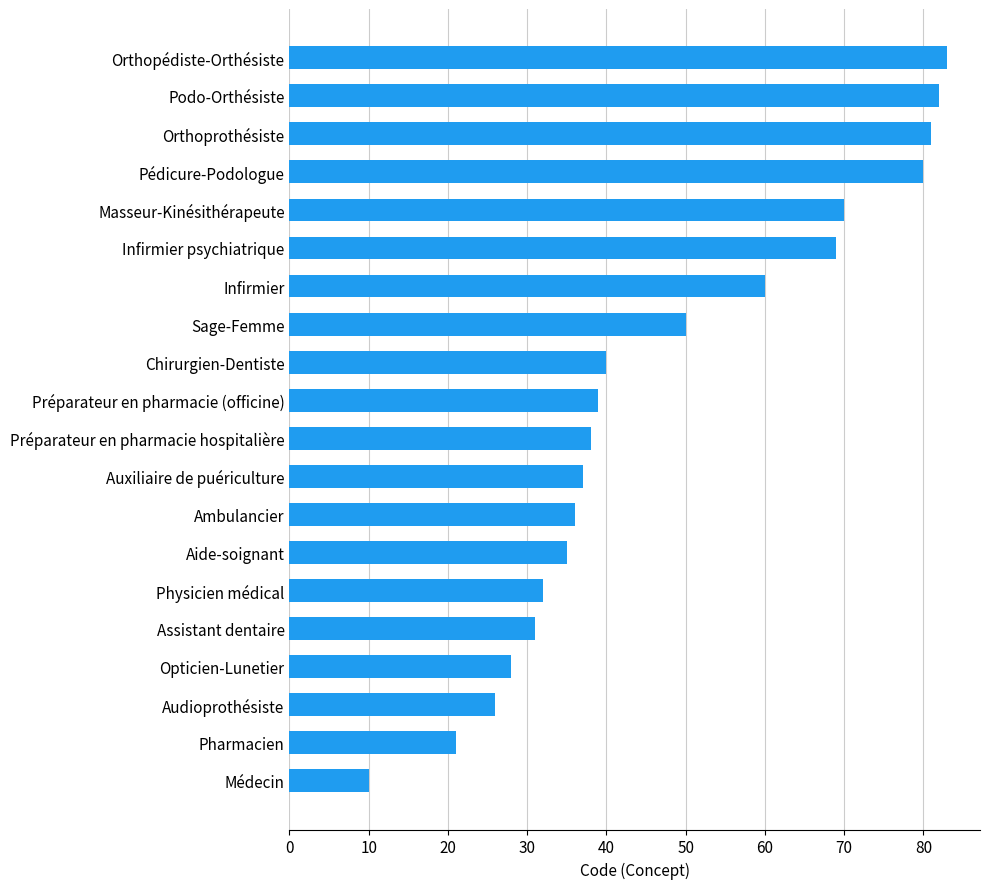

Are the bars horizontal?

Yes